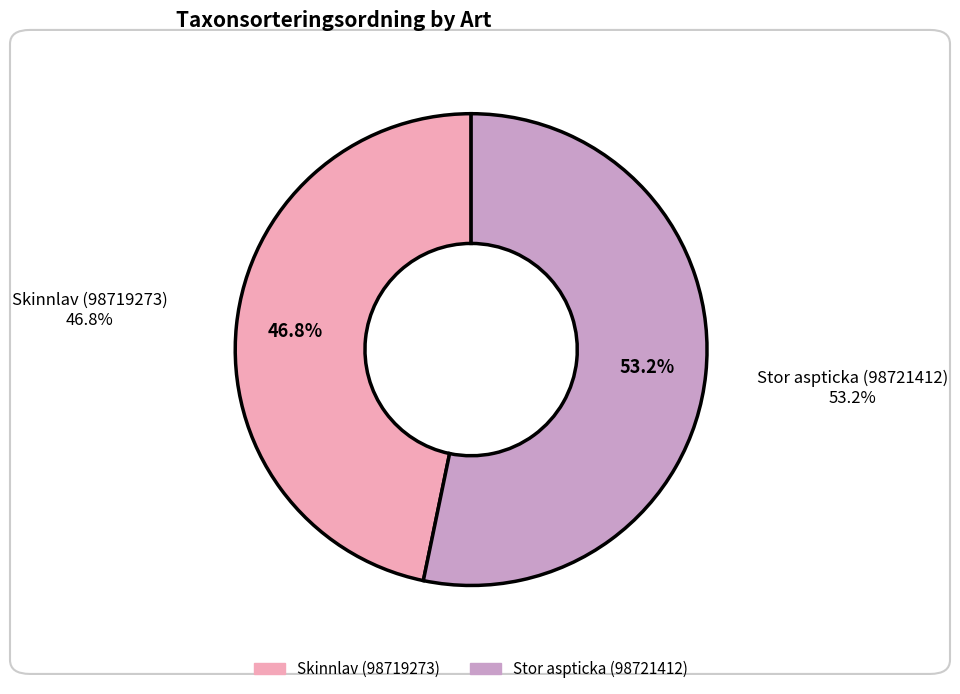

The Stor aspticka (98721412) slice represents 53% of the pie. True or false?

True